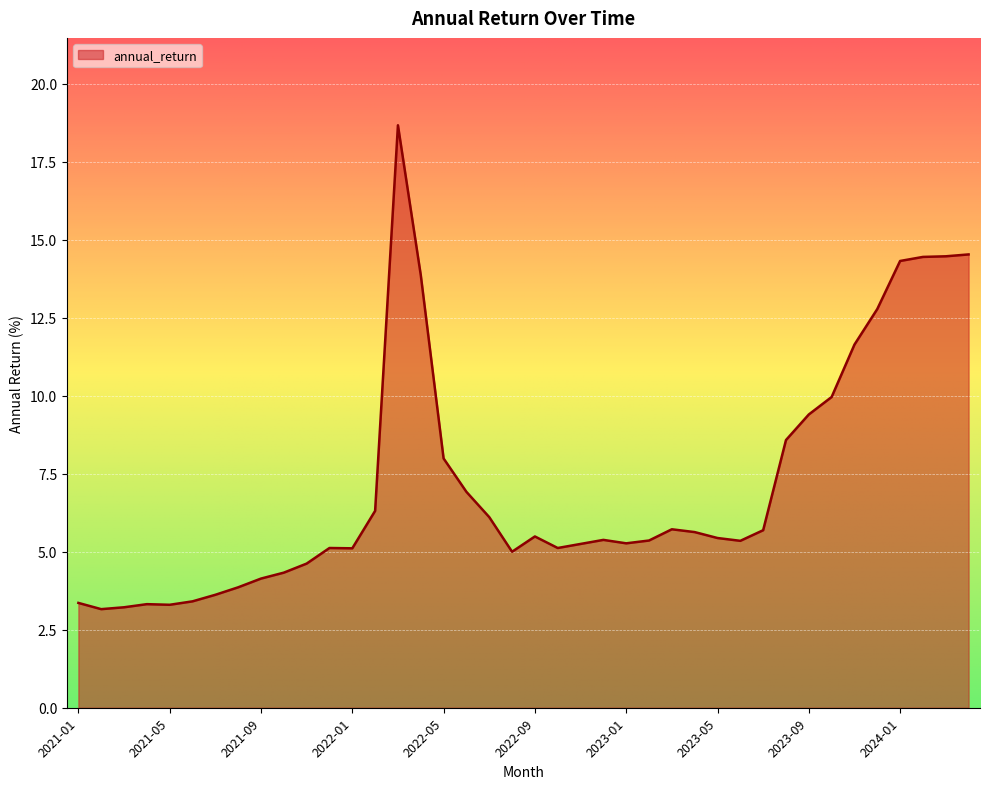

What is the difference between the maximum and minimum values?

15.5